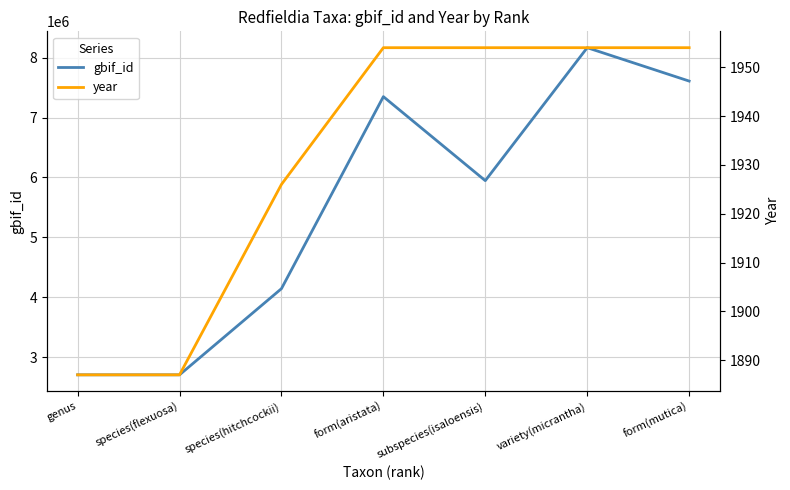

What is the label of the 5th point from the left?

subspecies(isaloensis)